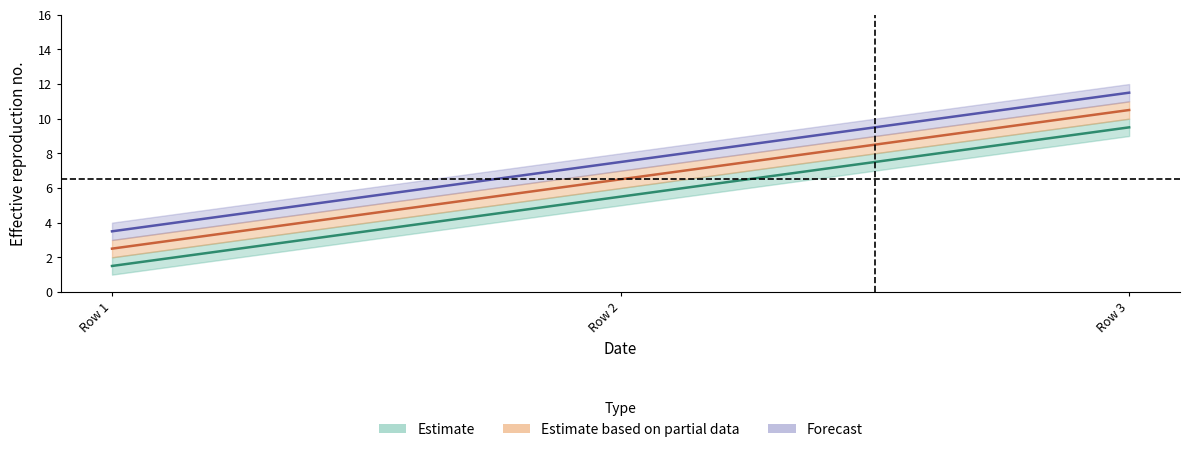

What is the minimum value shown in the chart?

1.5